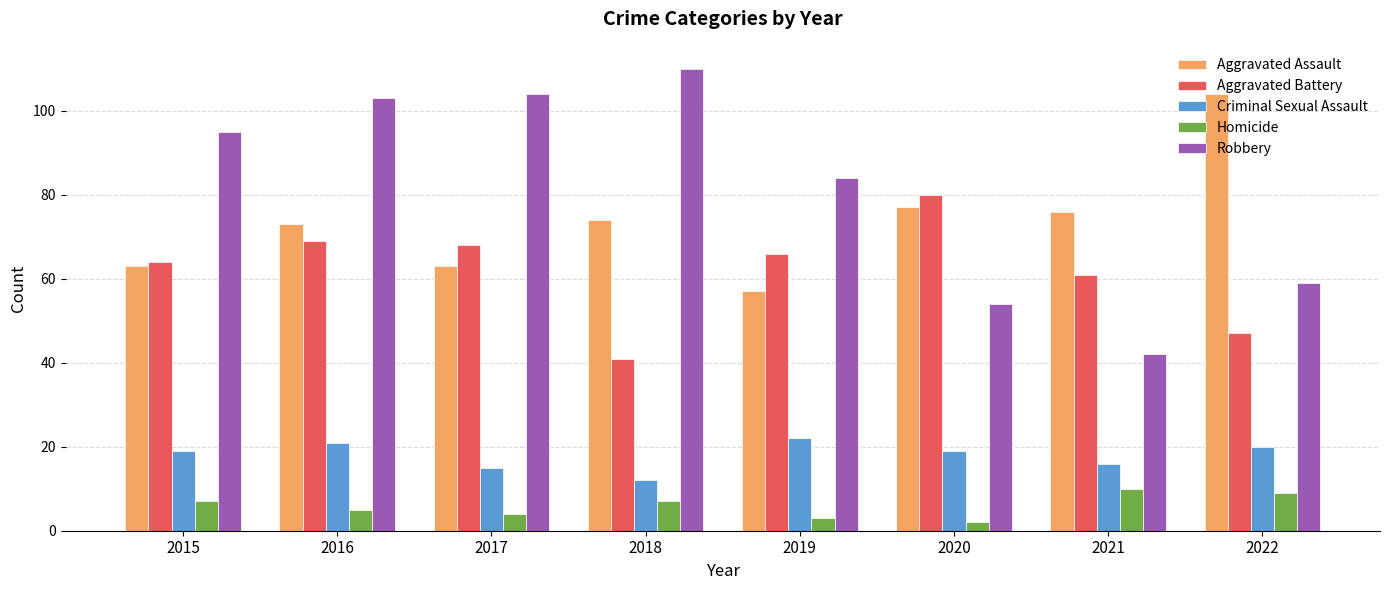

What is the smallest value displayed?

2